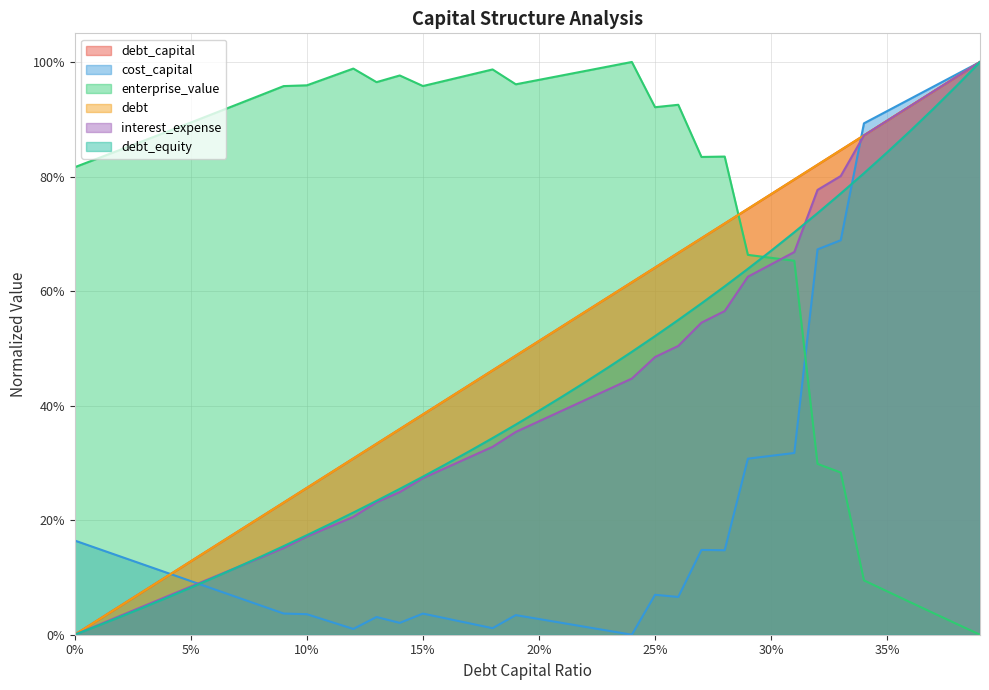

What are all the series names shown in the legend?

debt_capital, cost_capital, enterprise_value, debt, interest_expense, debt_equity